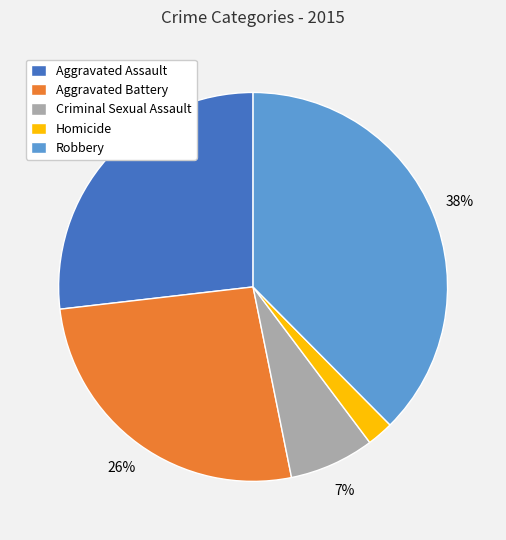

Does Homicide account for over 50% of the chart?

No